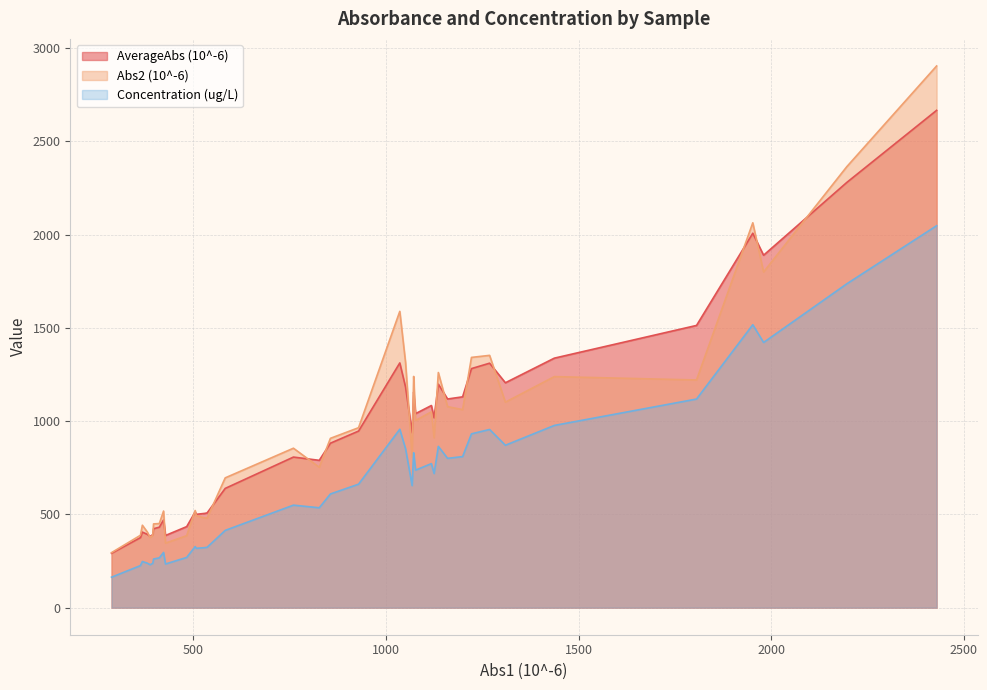

What is the maximum value for AverageAbs (10^-6)?

2667.0